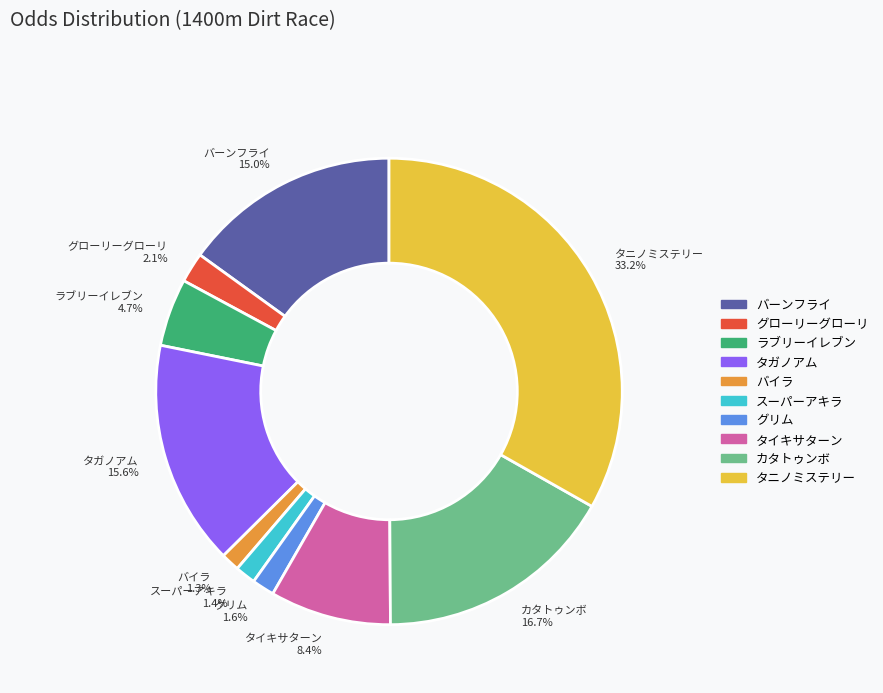

Is it true that バーンフライ is 15% of the pie?

True